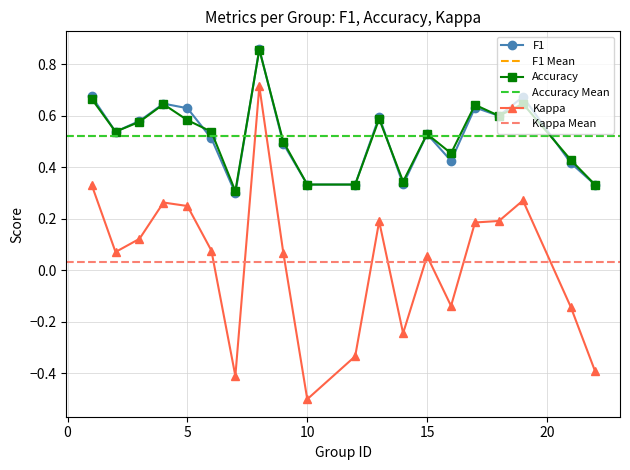

Count the accuracy values in the range 0 to 1.

20